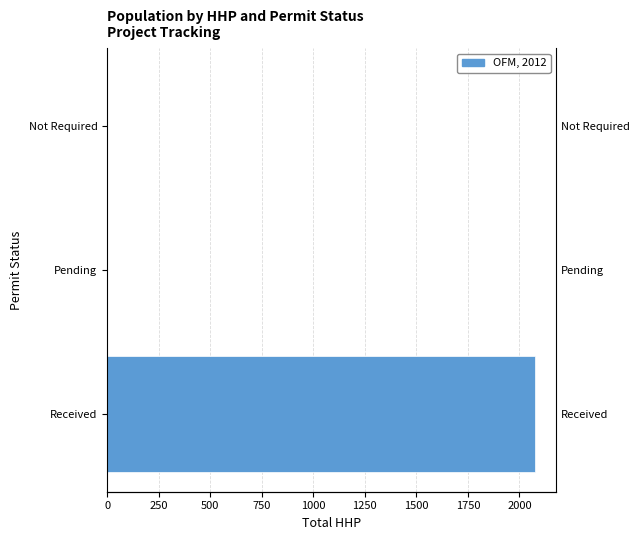

Reading right to left, list all the values displayed in this chart.

0	0	2075